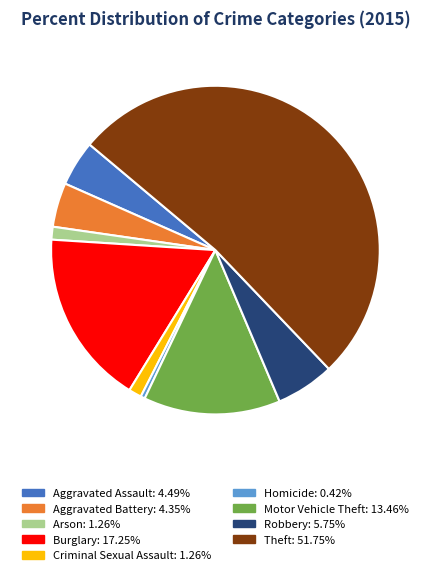

Combined, do Aggravated Battery and Motor Vehicle Theft account for over 50%?

No